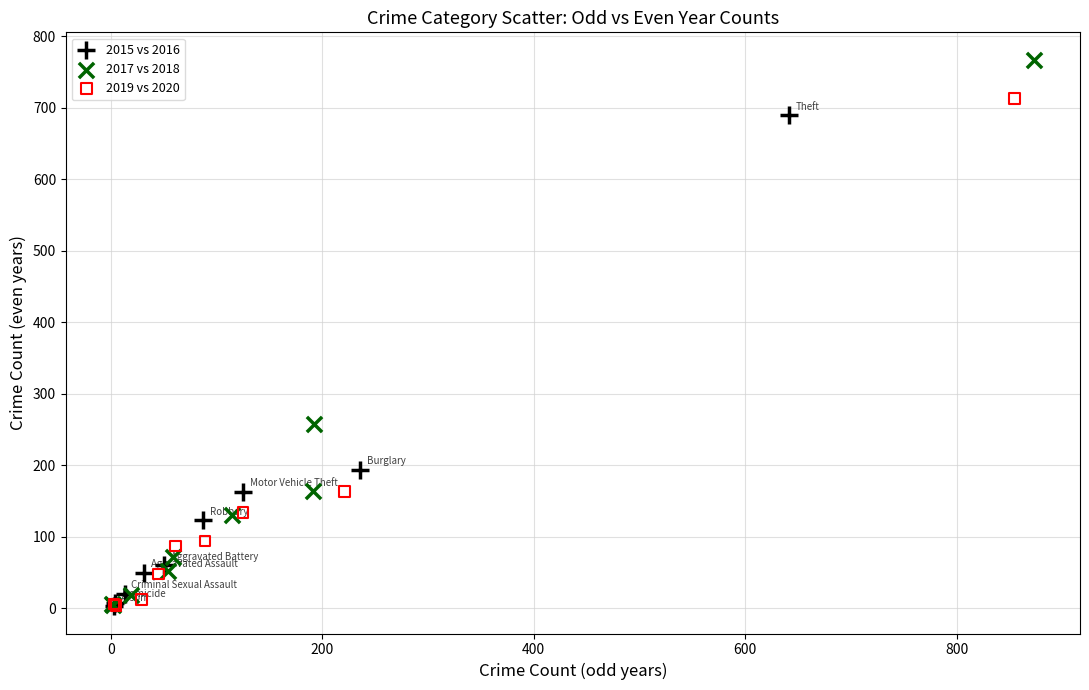

Which series has the widest spread of Y values?

2017 vs 2018